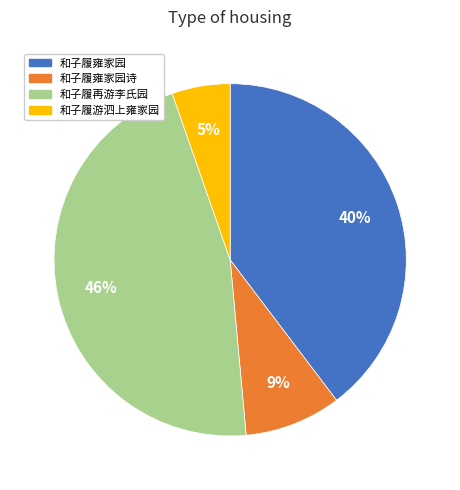

To the nearest percent, what is the average slice percentage?

25%